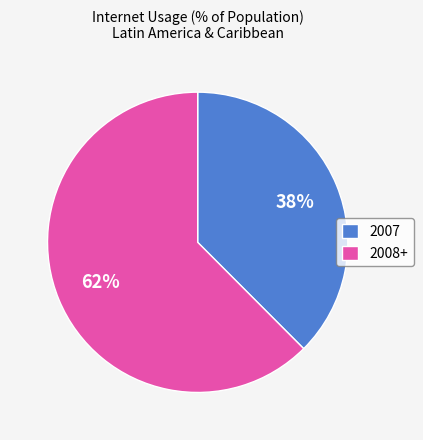

Combined, do 2007 and 2008+ account for over 50%?

Yes